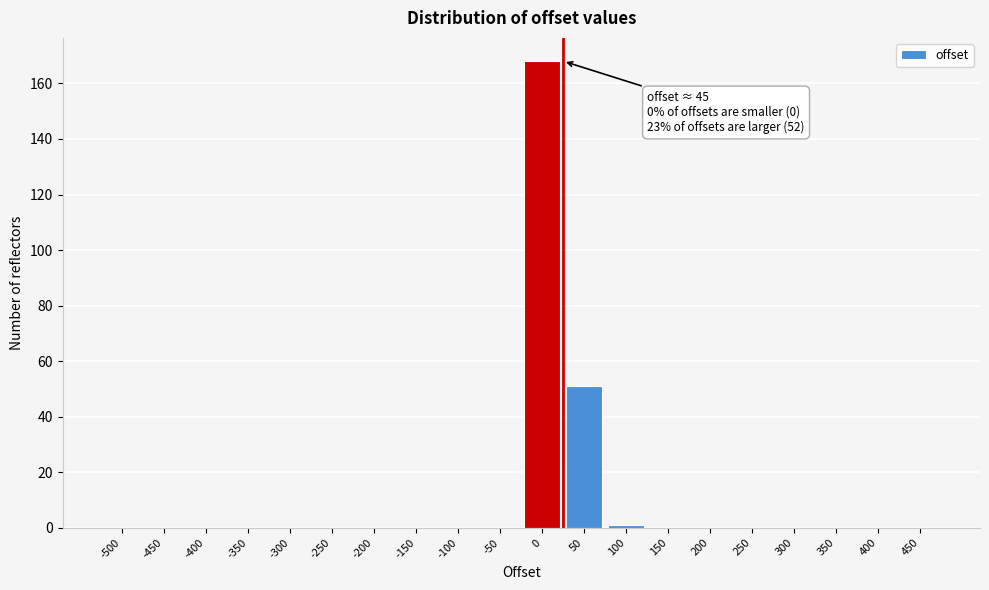

Reading left to right, list all the values displayed in this chart.

-500=0	-450=0	-400=0	-350=0	-300=0	-250=0	-200=0	-150=0	-100=0	-50=0	0=168	50=51	100=1	150=0	200=0	250=0	300=0	350=0	400=0	450=0